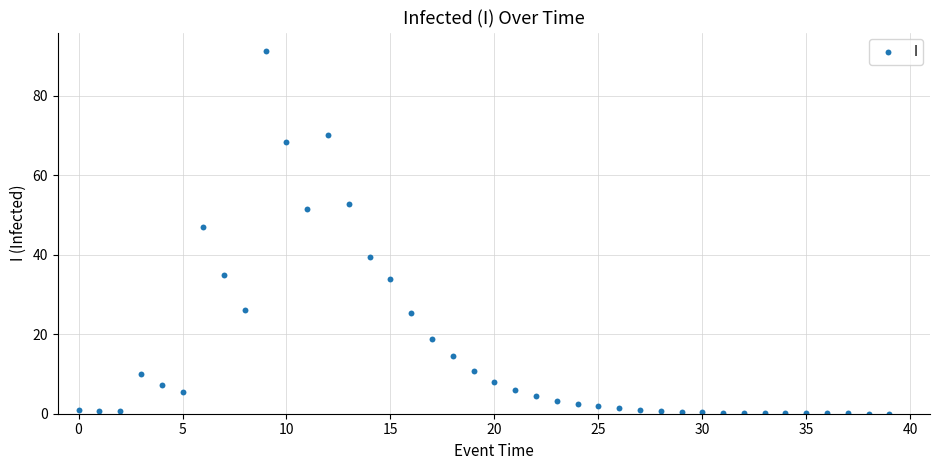

What Y value in the scatter plot is closest to 45?

46.9